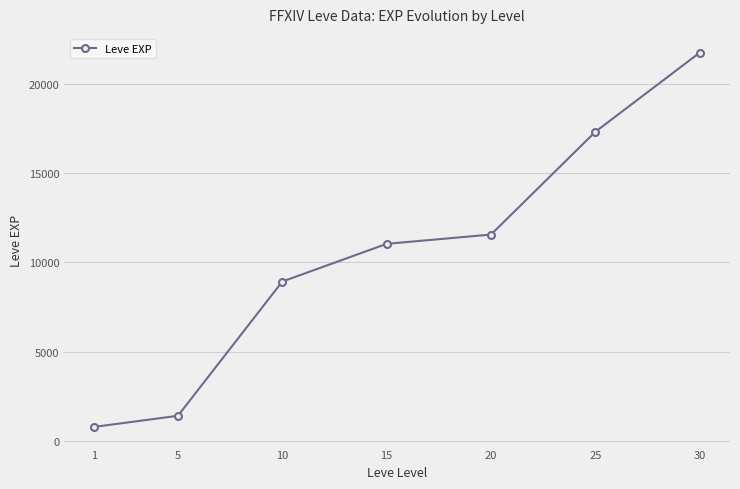

True or false: the data shows 11560 at 20.

True